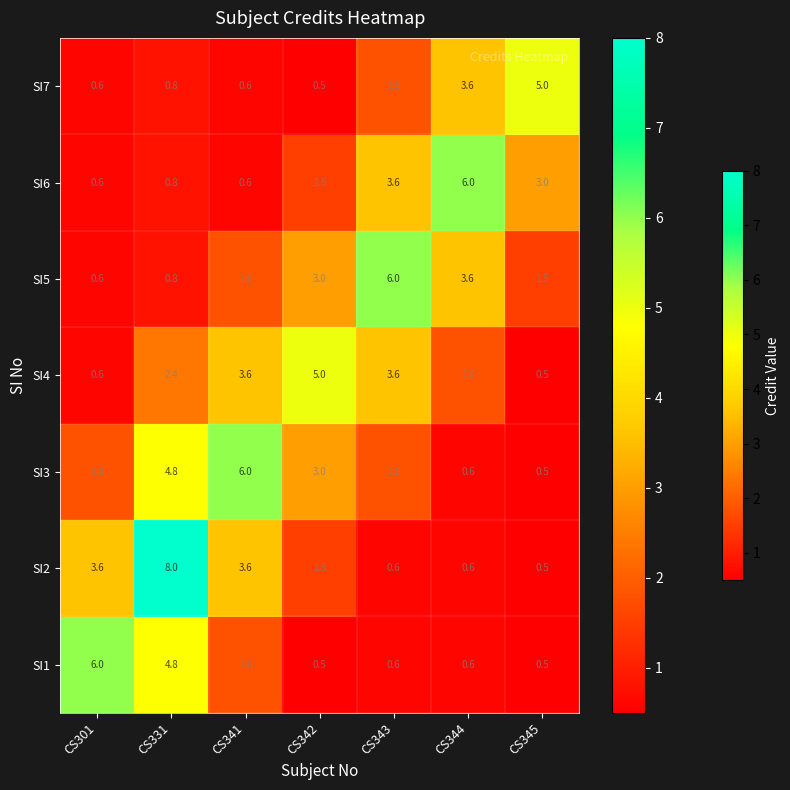

How many distinct data groups are displayed?

7